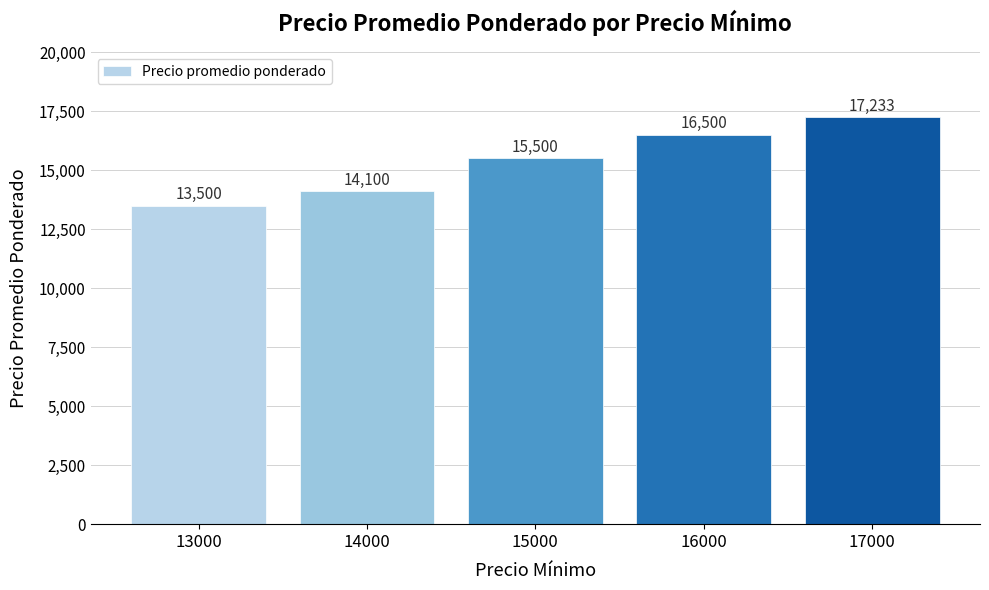

Are the bars horizontal?

No